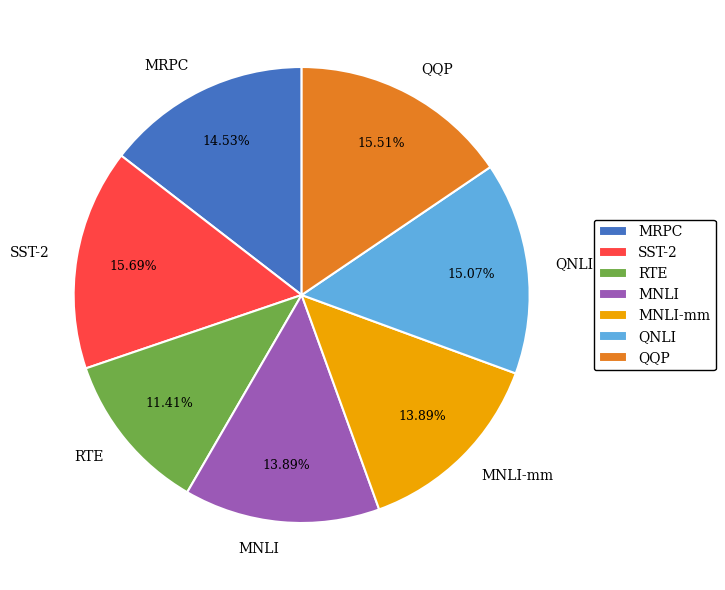

Does SST-2 account for over 50% of the chart?

No